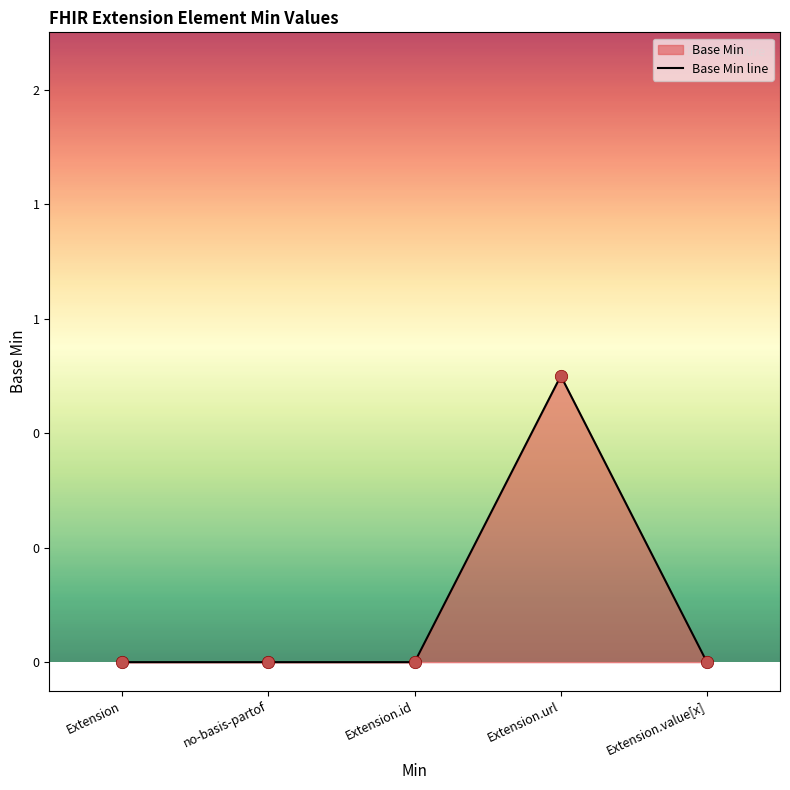

What is the change in value from no-basis-partof to Extension.url?

+1